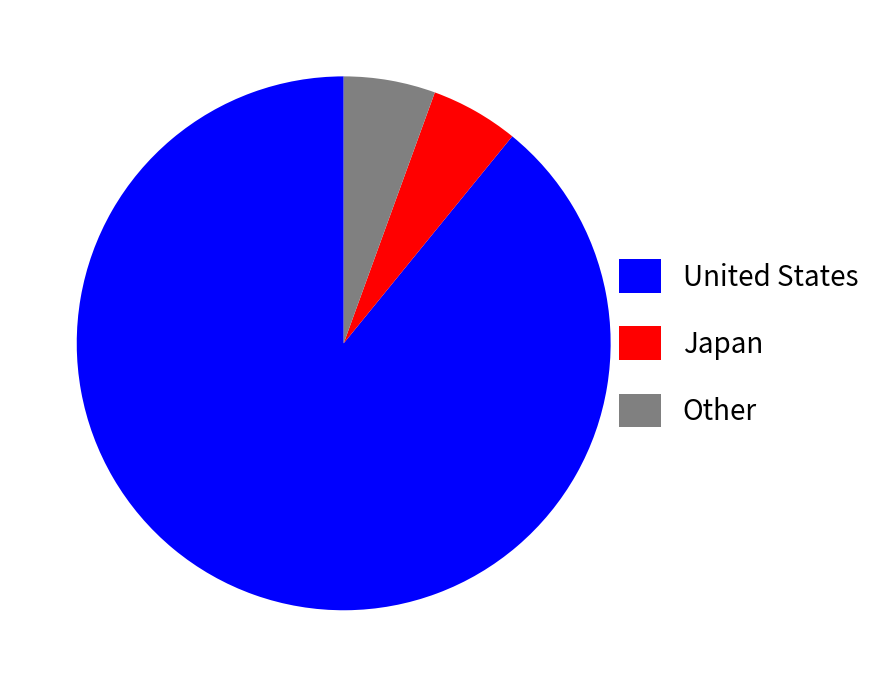

Is there a majority slice in this chart?

Yes